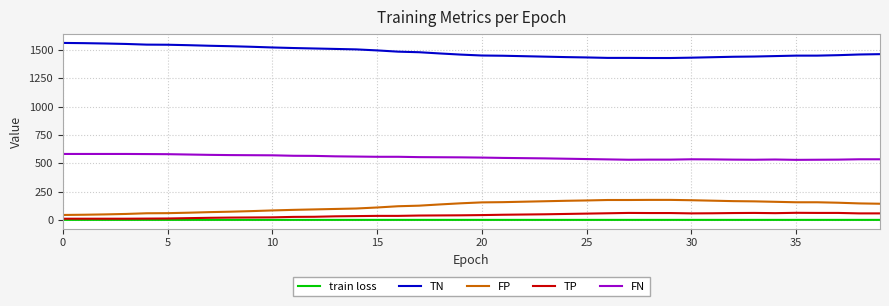

What is the highest value of the TP series?

63.0